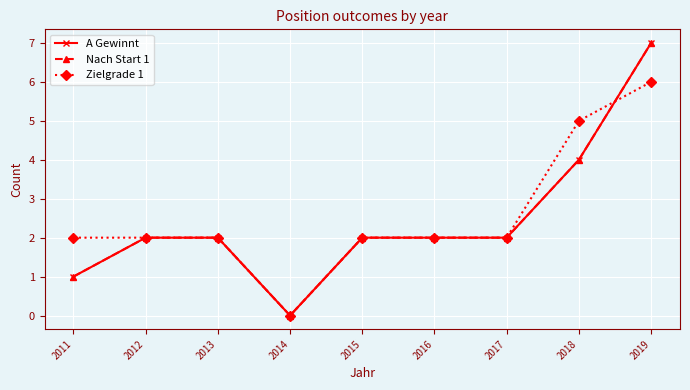

True or false: A Gewinnt has a value of 1 at 2011.

True